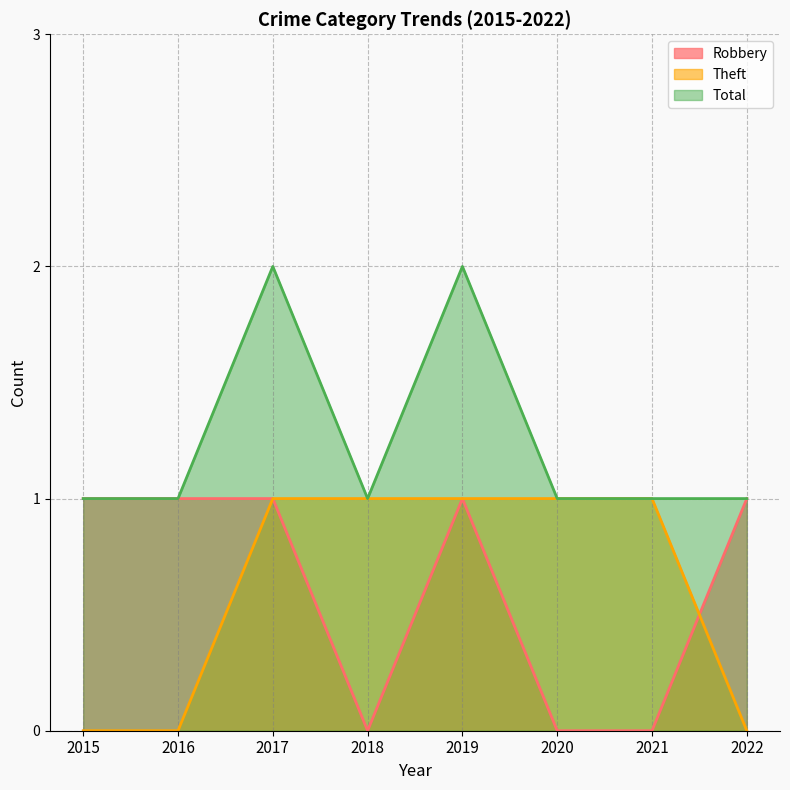

Where is Theft nearest to the value 0?

2015